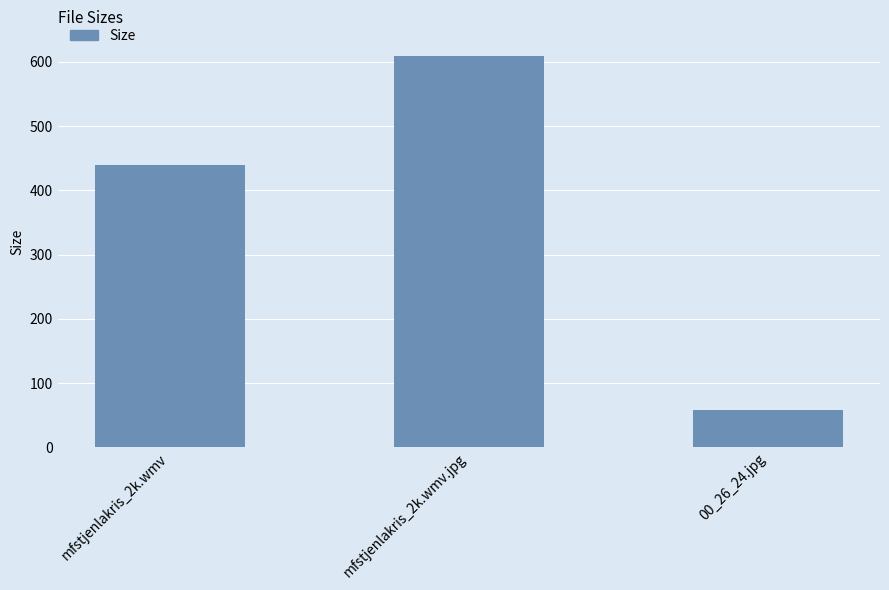

List the labels in order of value, largest first.

mfstjenlakris_2k.wmv.jpg, mfstjenlakris_2k.wmv, 00_26_24.jpg